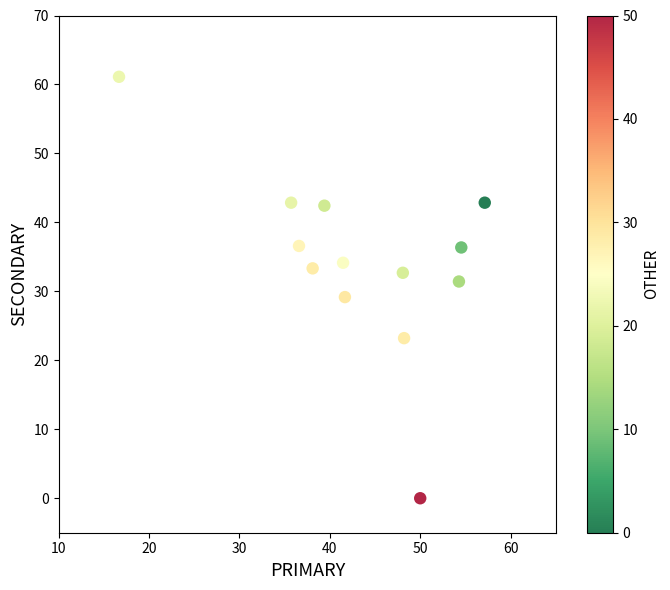

What is the range of X values (max minus min)?

40.5